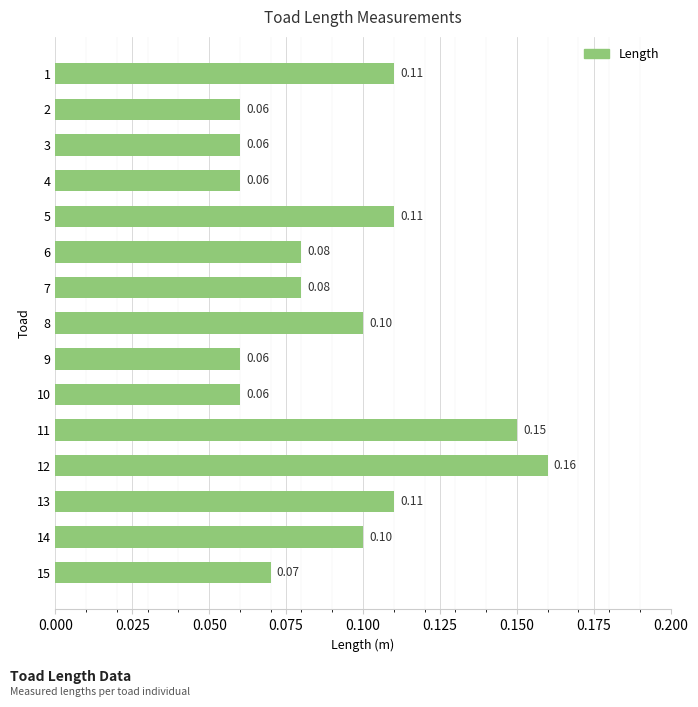

Count the values in the range 0 to 1.

15